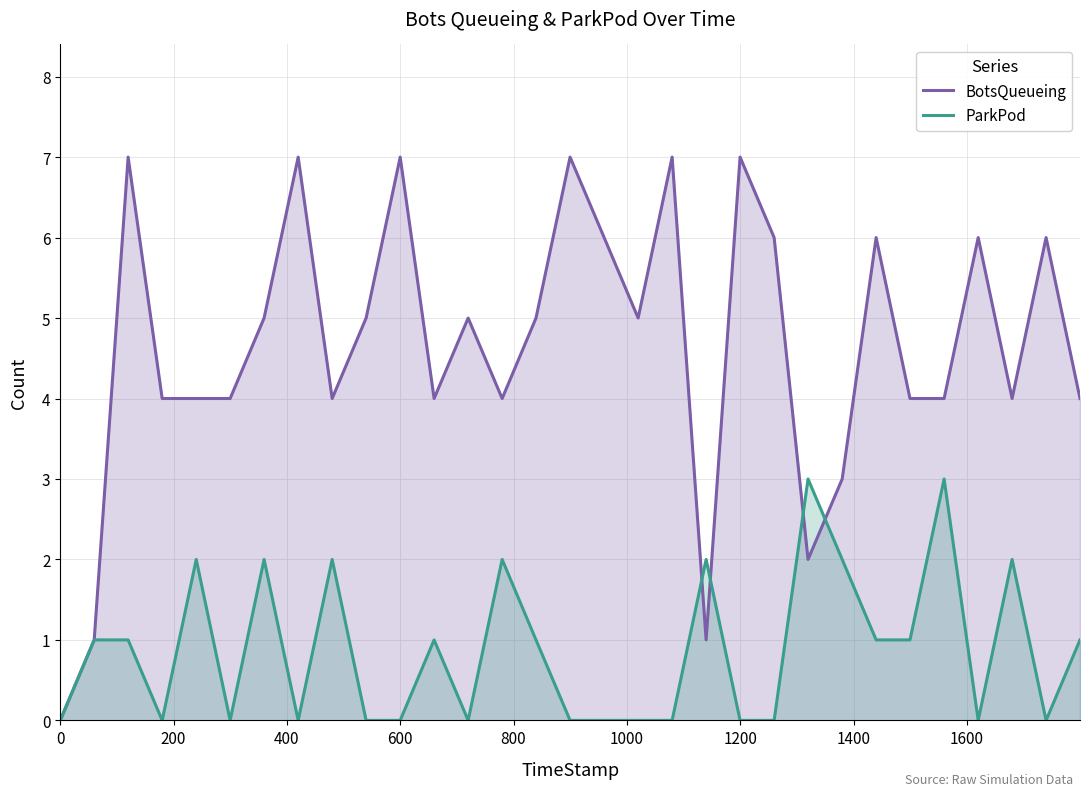

What is the average value of the ParkPod series?

1